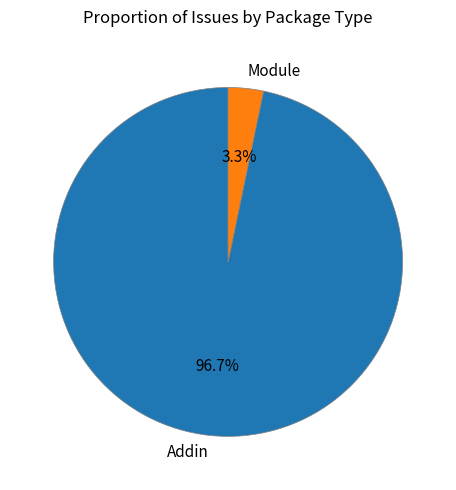

Rank the categories by value from lowest to highest.

Module, Addin